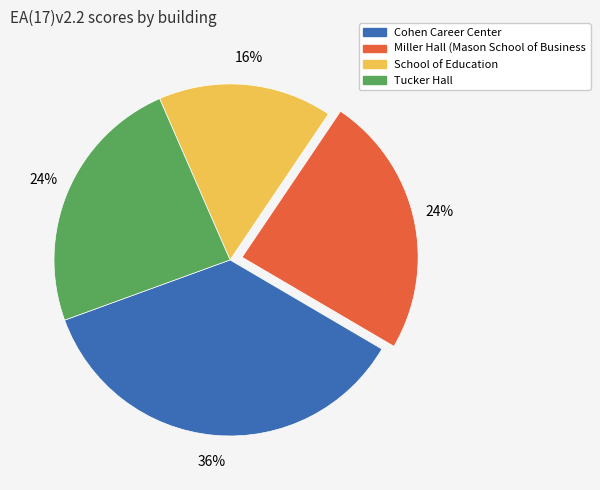

What is the smallest slice in the pie chart?

School of Education